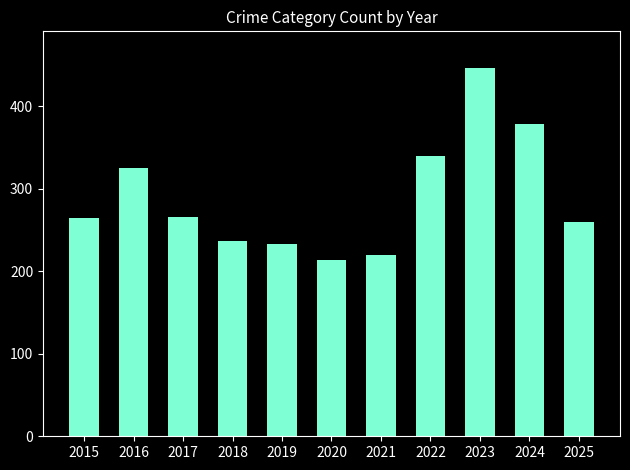

Which has a higher value, 2024 or 2022?

2024